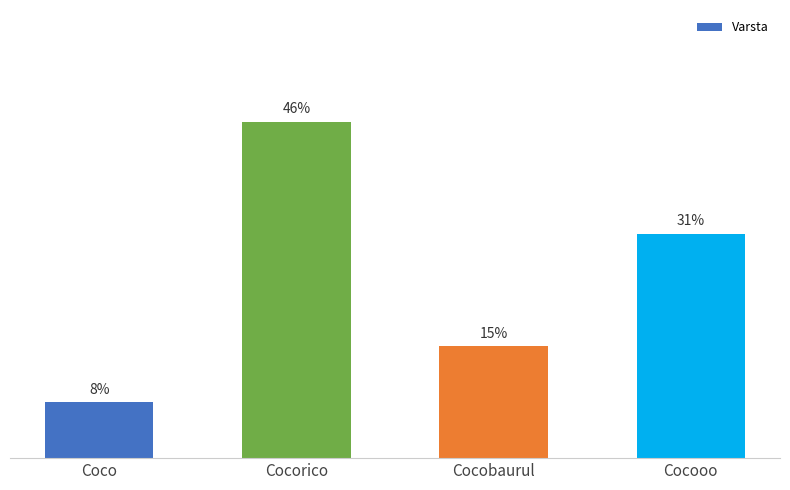

What is the label of the 1st bar from the right?

Cocooo